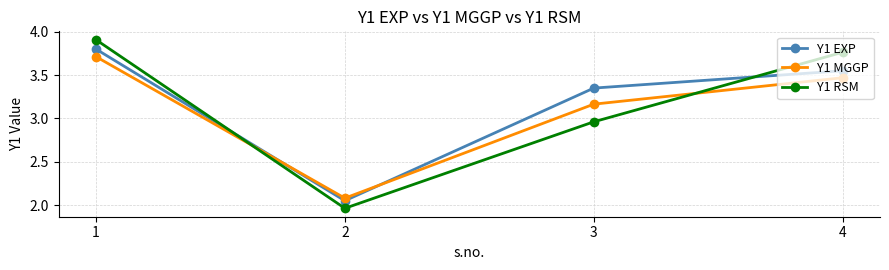

List the series in order of their peak value, highest first.

Y1 RSM, Y1 EXP, Y1 MGGP